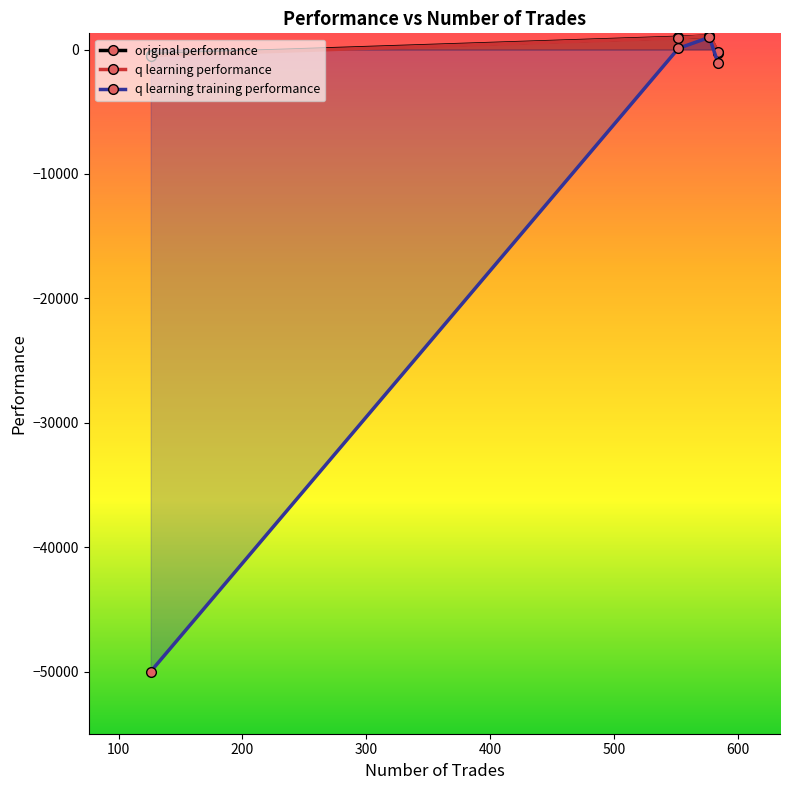

What is the difference between the maximum and minimum values in the q learning performance series?

1590.9